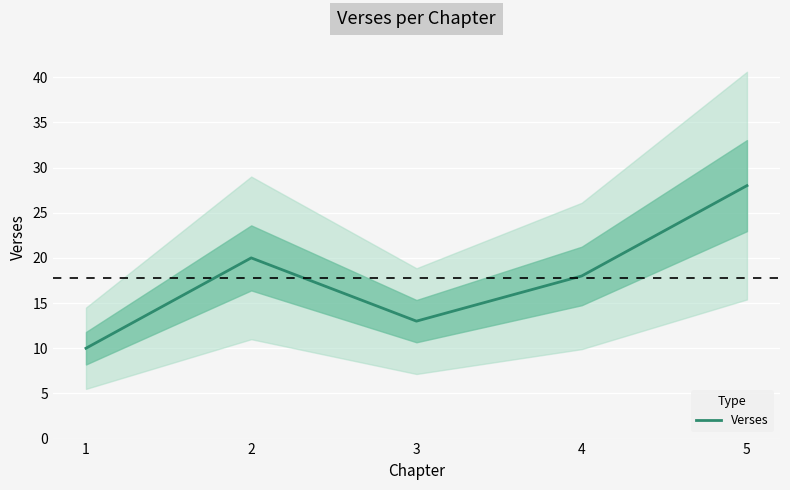

What is the difference between the second highest and second lowest values?

7